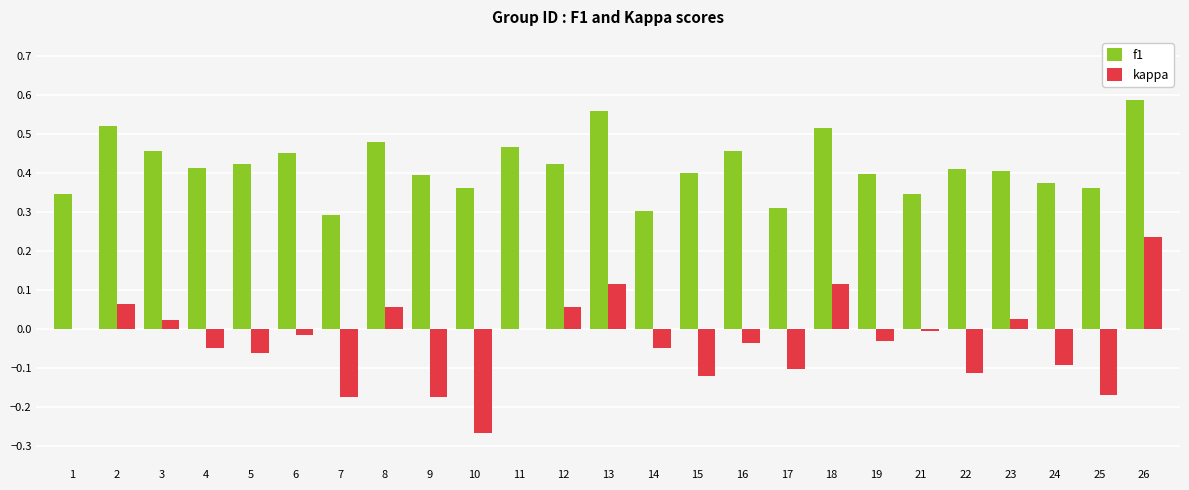

At which category is the sum across all series the highest?

26